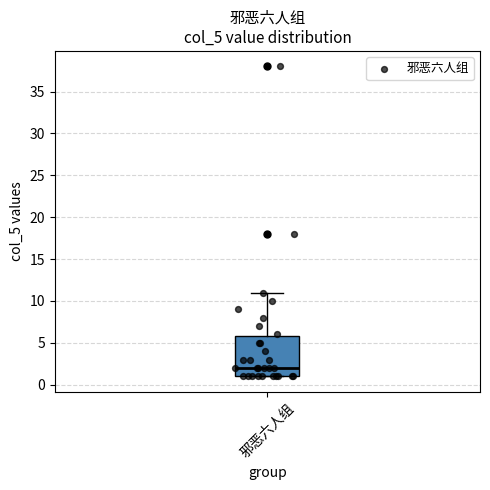

Where does the upper whisker of the box for 邪恶六人组 end on the y-axis? The values are not printed on the chart, so give them approximately, as read against the axis.

11